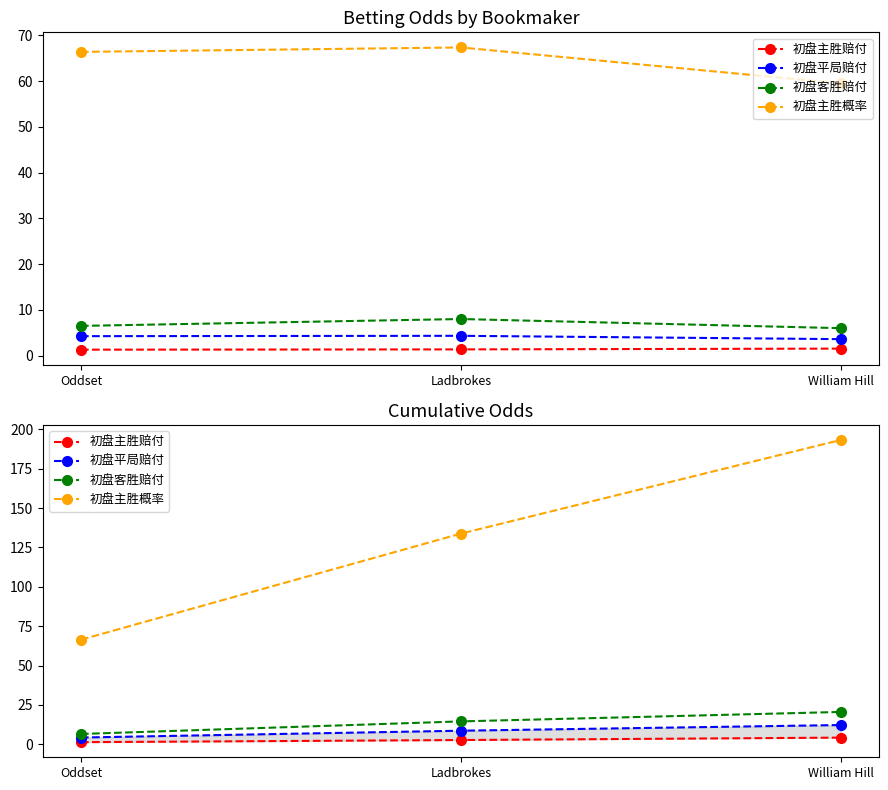

What is the label of the 3rd point from the right?

Oddset